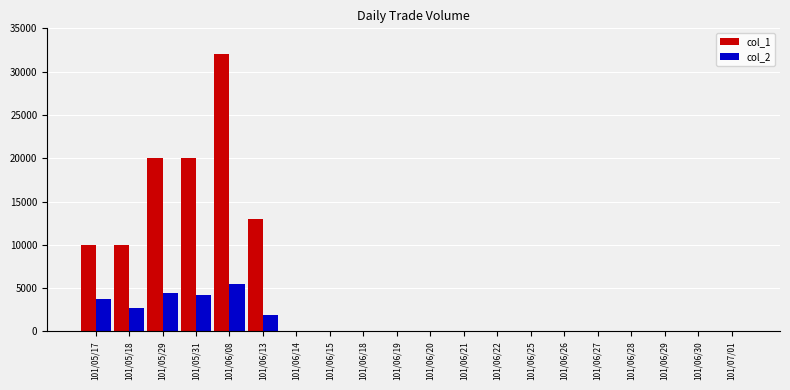

How many values in the col_1 series exceed 0?

6